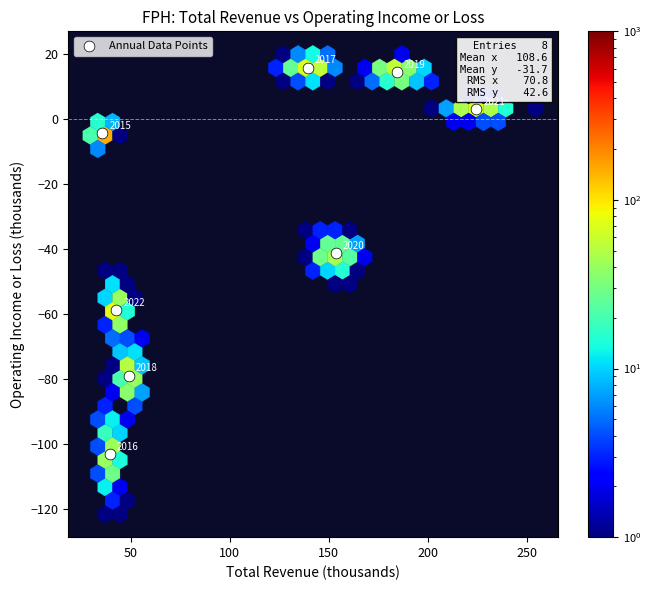

What Y value in the scatter plot is closest to -43?

-41.3